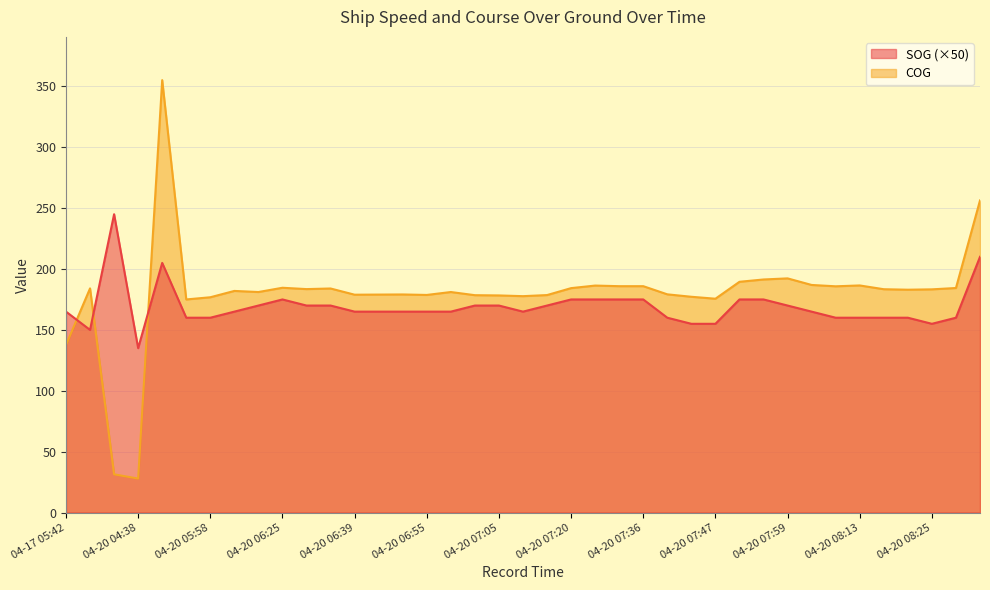

What is the difference between the COG values at 04-20 07:20 and 04-20 08:07?

1.5